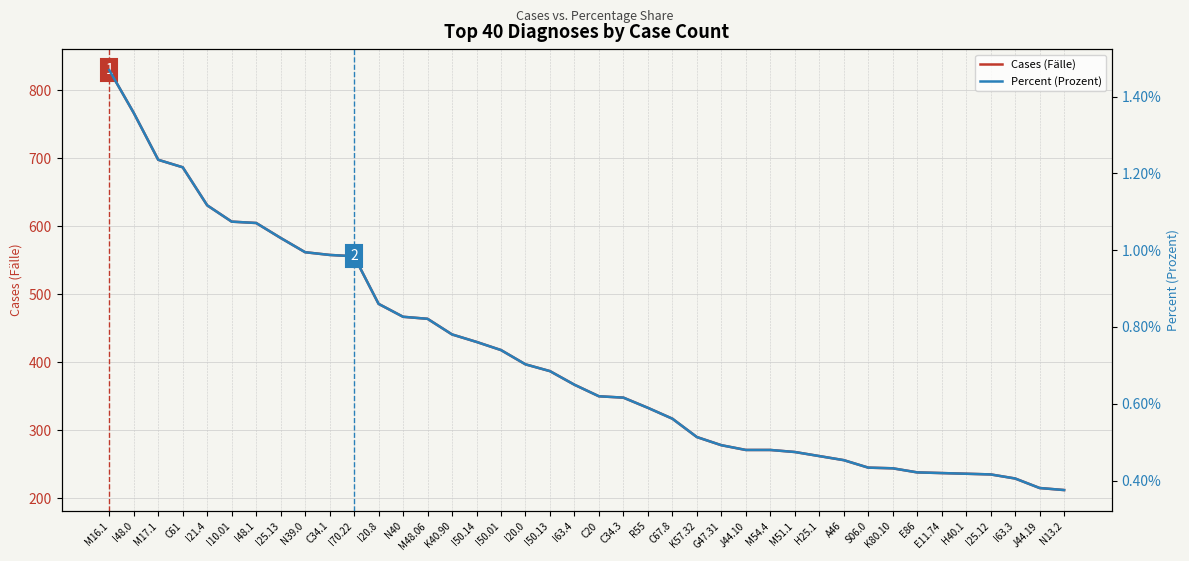

What is the maximum value shown in the chart?

830.0